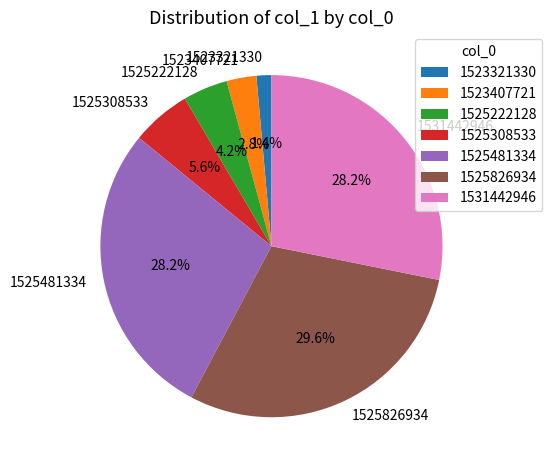

What percentage is the 1525308533 slice, to the nearest percent?

6%